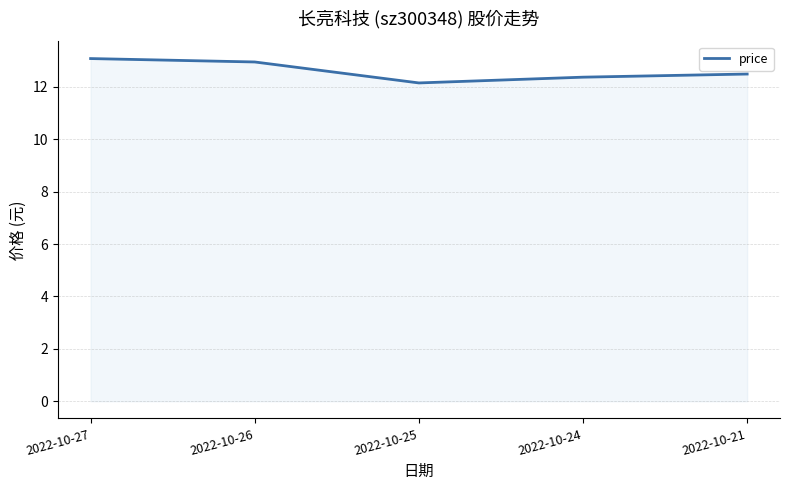

Does the chart display data point markers on the line(s)?

No